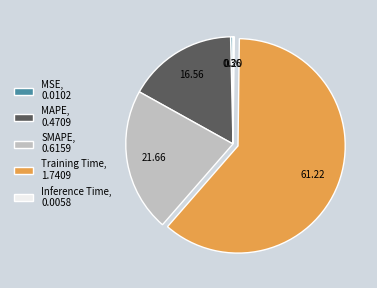

Does any single category account for the majority?

Yes